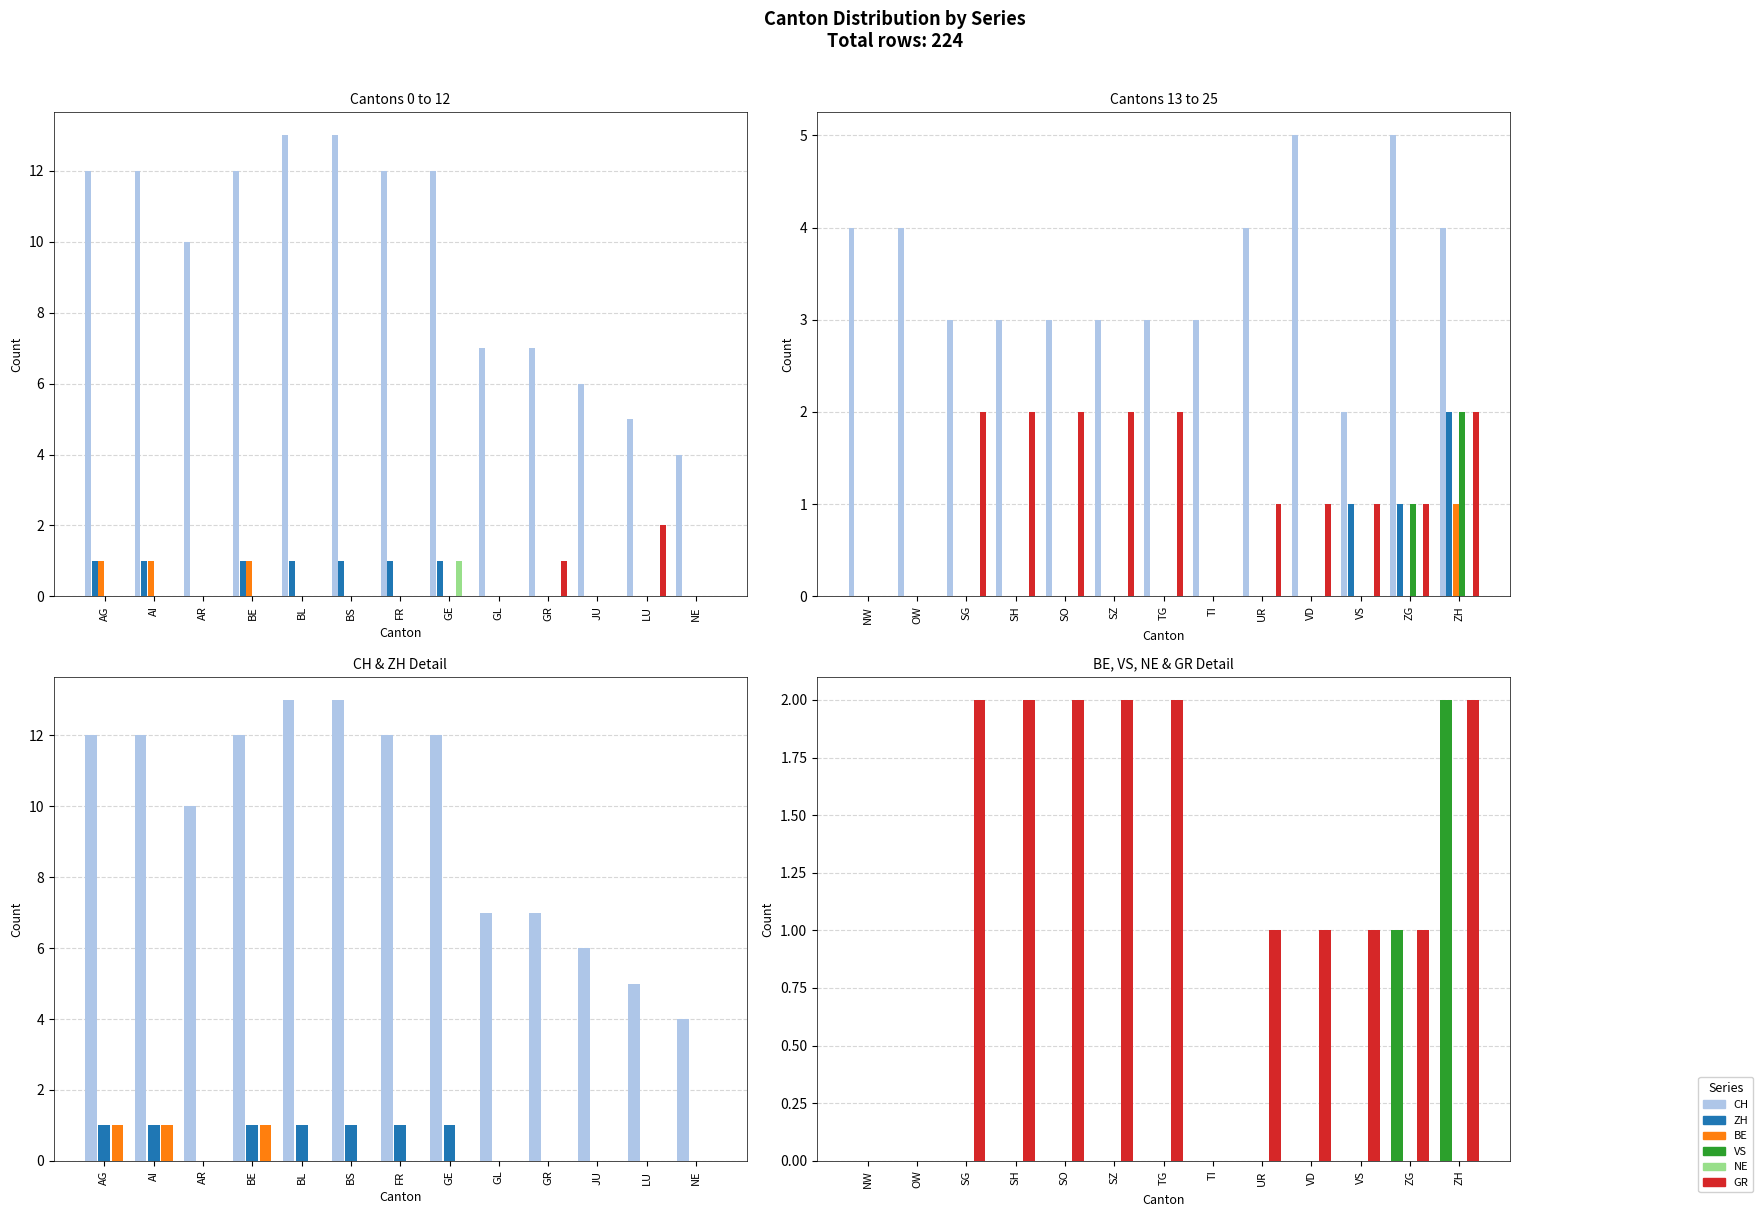

Count the VS values in the range 0 to 1.

12